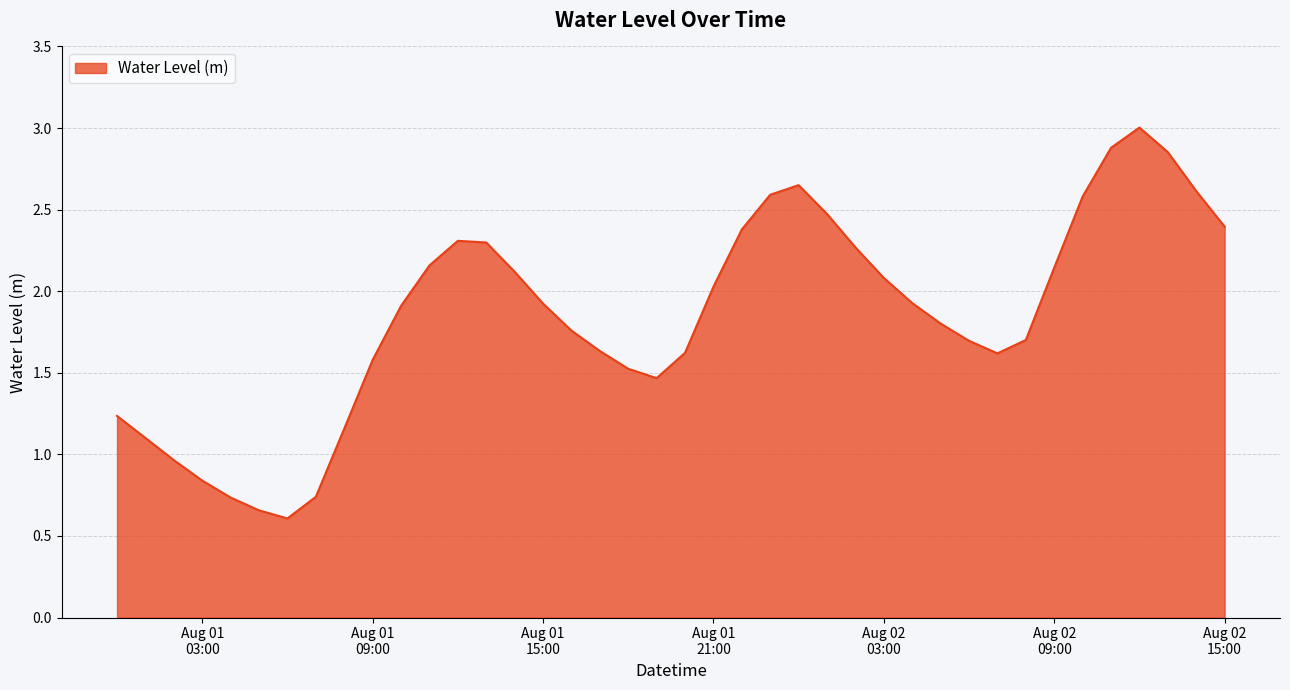

How many categories are shown in the chart?

40